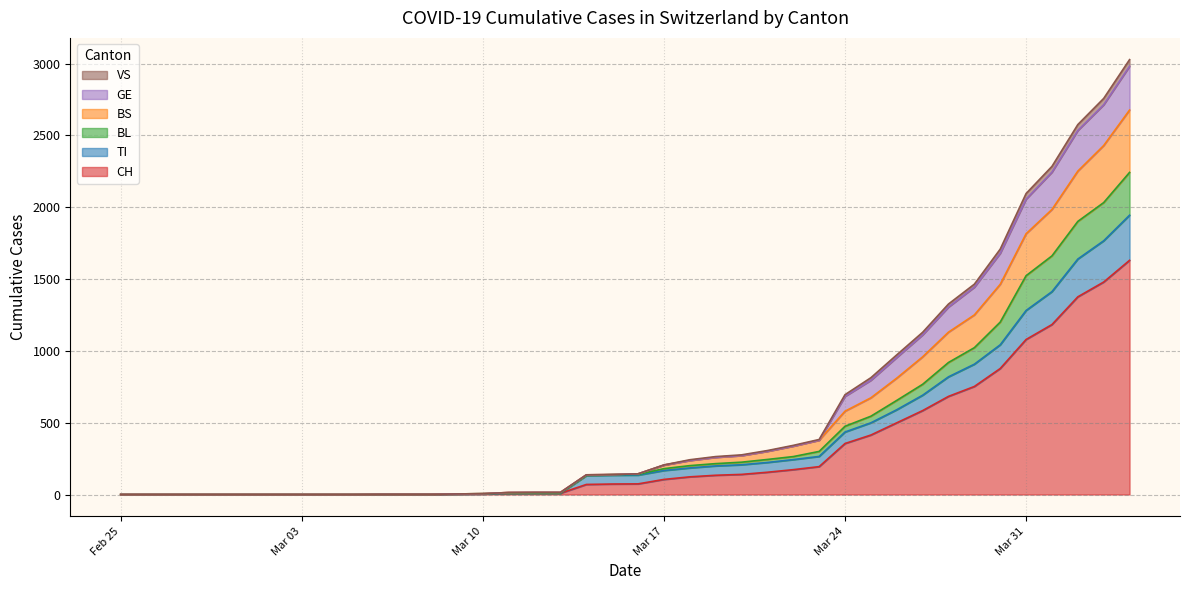

What is the highest value of the CH series?

1630